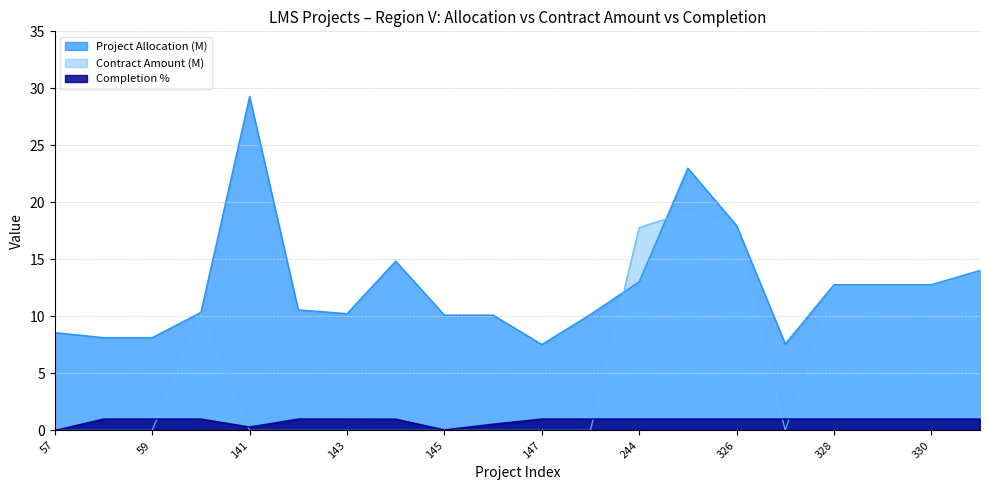

Reading left to right, transcribe all the data shown in this chart.

Project Allocation (M): 57=8.6	58=8.1	59=8.1	60=10.4	141=29.3	142=10.6	143=10.2	144=14.8	145=10.1	146=10.1	147=7.5	148=10.2	244=13.0	245=23.0	326=18.0	327=7.6	328=12.8	329=12.8	330=12.8	331=14.0
Contract Amount (M): 57=0.0	58=0.0	59=0.0	60=10.3	141=0.0	142=0.0	143=0.0	144=0.0	145=0.0	146=0.0	147=0.0	148=0.0	244=17.8	245=19.1	326=17.7	327=0.0	328=12.6	329=12.6	330=12.6	331=13.9
Completion %: 57=0.0	58=1.0	59=1.0	60=1.0	141=0.3	142=1.0	143=1.0	144=1.0	145=0.1	146=0.6	147=1.0	148=1.0	244=1.0	245=1.0	326=1.0	327=1.0	328=1.0	329=1.0	330=1.0	331=1.0